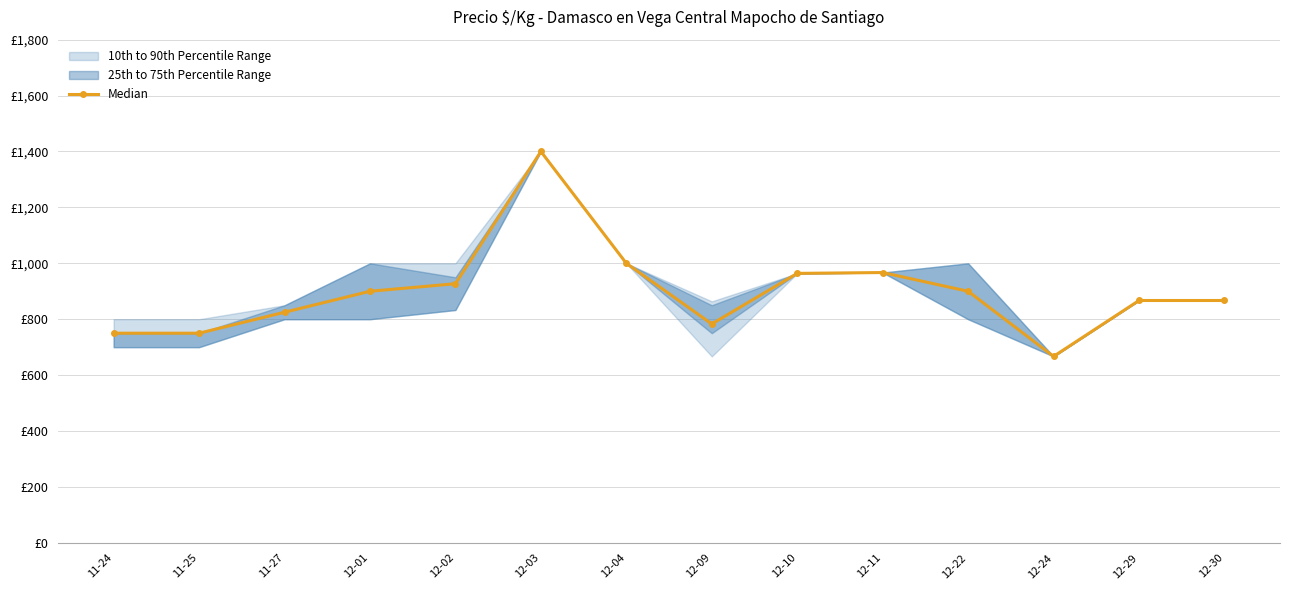

How many values exceed 900?

5